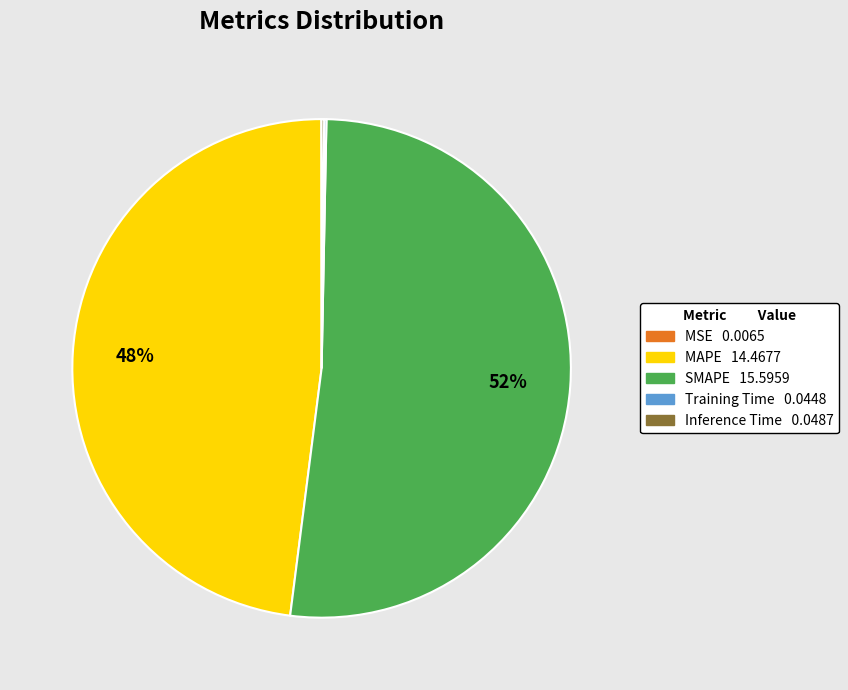

Is there a majority slice in this chart?

Yes